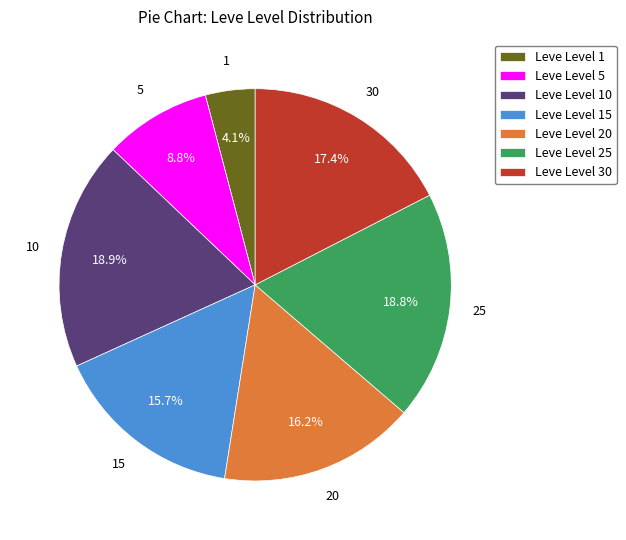

Which slice is the smallest?

Leve Level 1